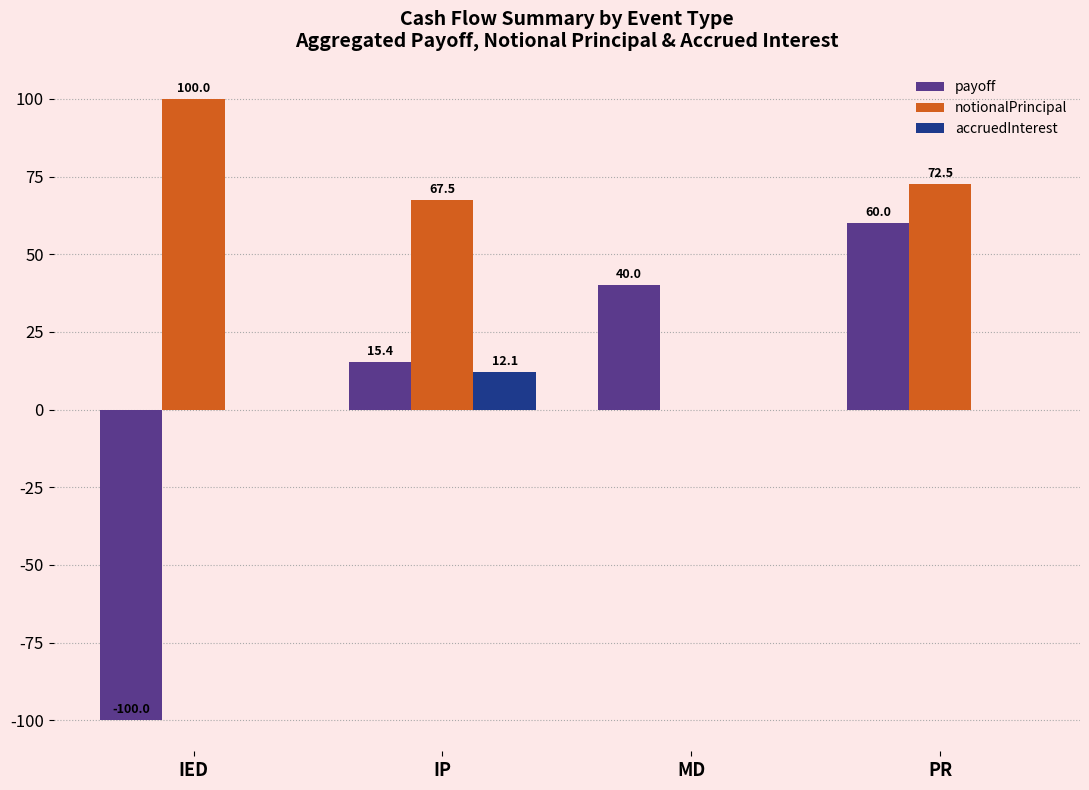

Which series has the widest spread of values?

payoff